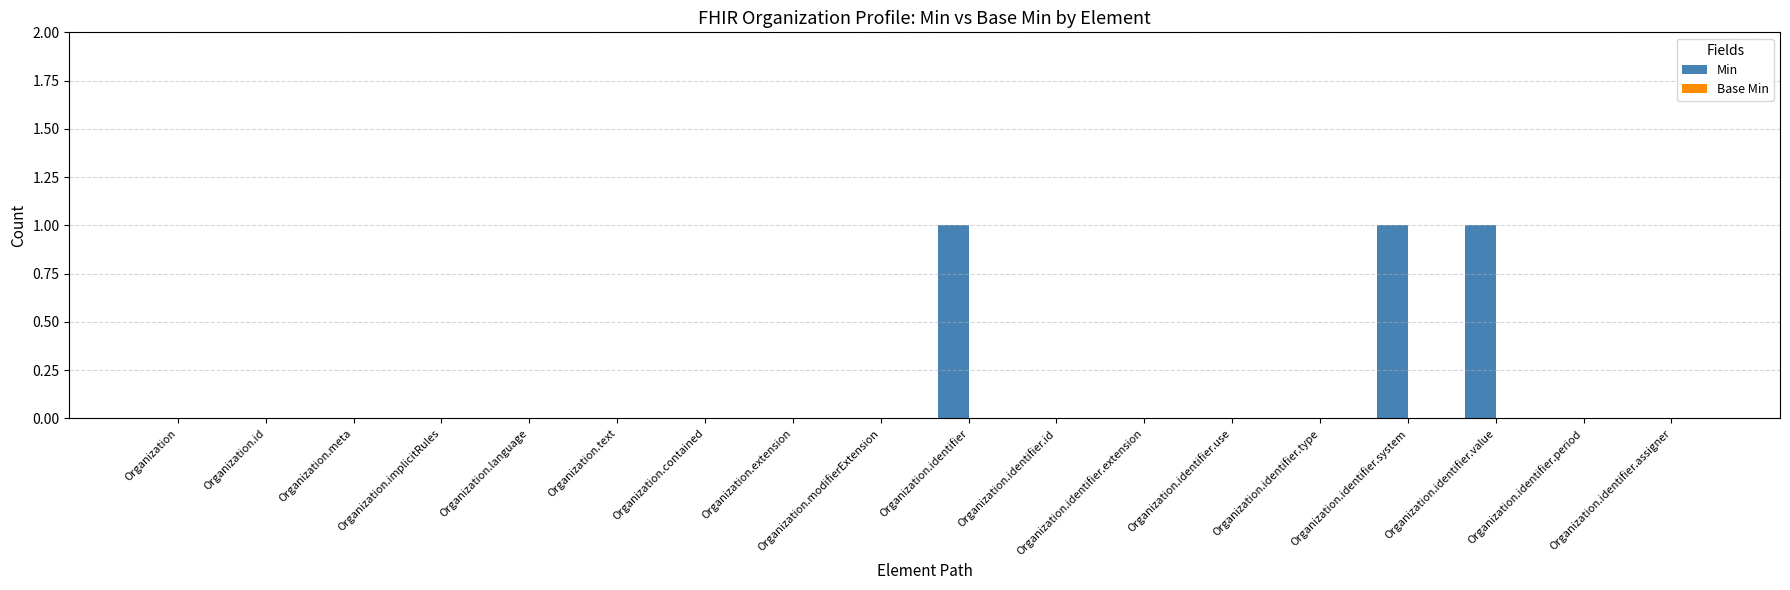

Between Organization.identifier and Organization.meta, which is larger?

Organization.identifier